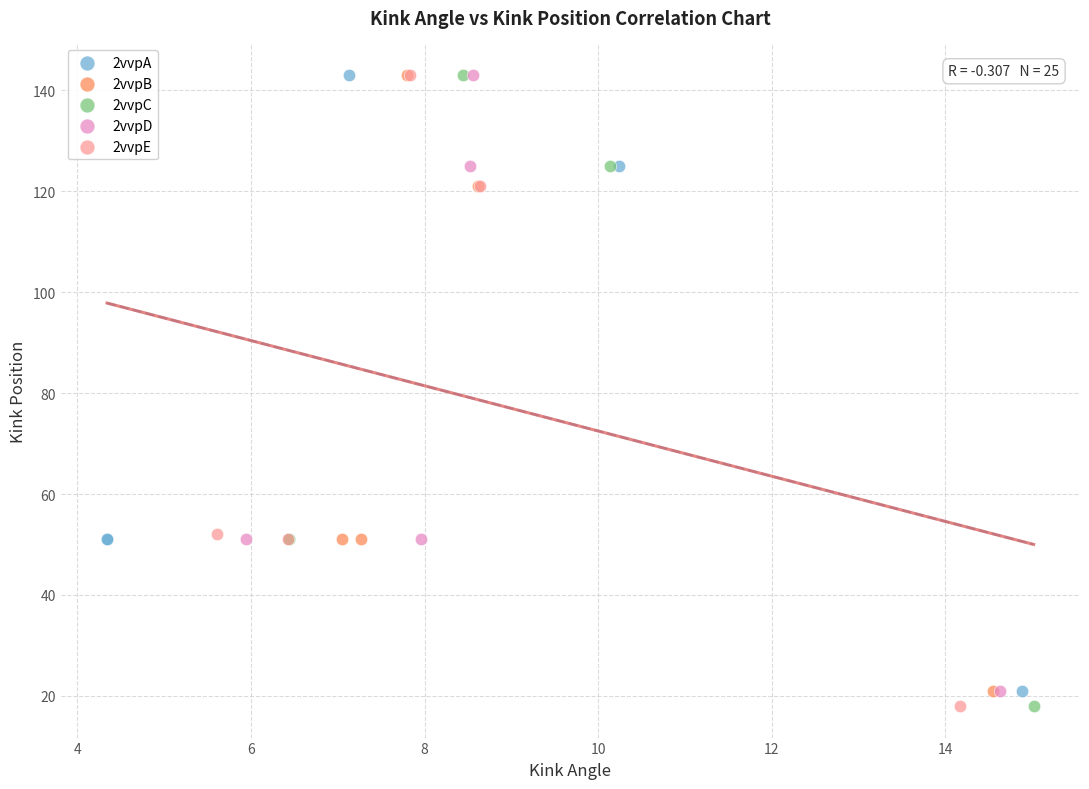

What are all the series names shown in the legend?

2vvpA, 2vvpB, 2vvpC, 2vvpD, 2vvpE